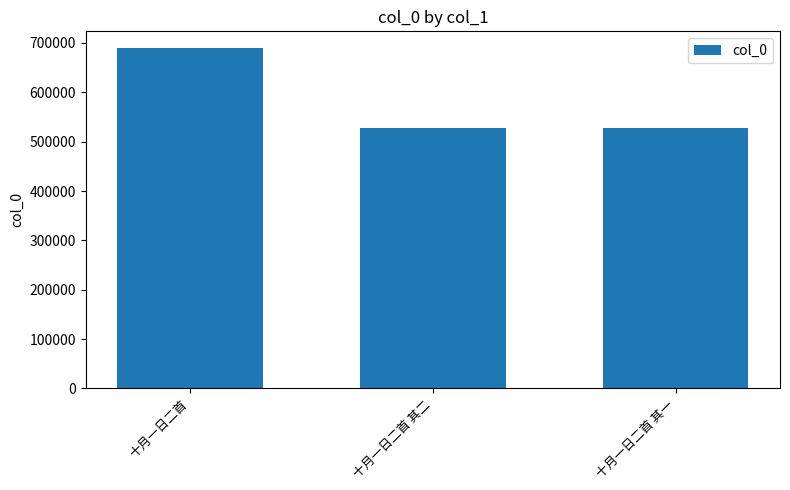

The chart shows a value of 204688 at 十月一日二首 其二. True or false?

False